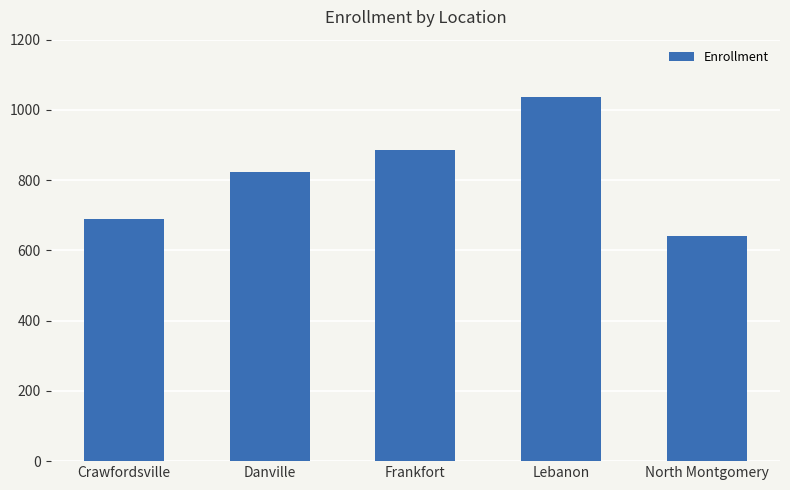

How many bars are there in total?

5